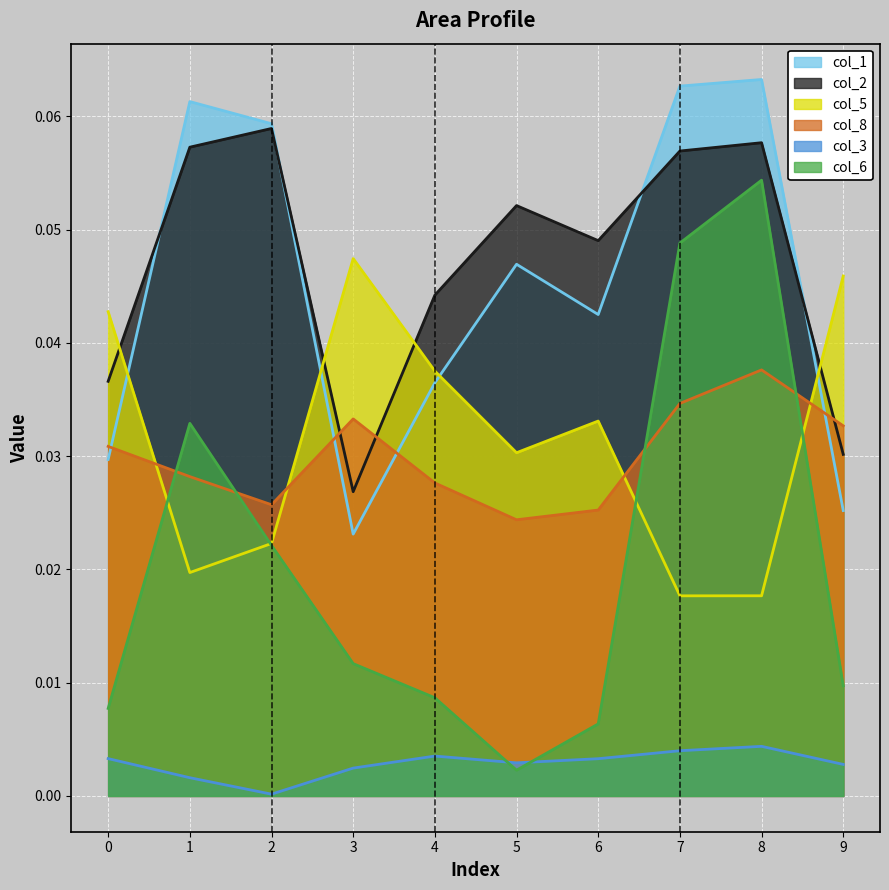

True or false: col_1 has a value of 0.1 at 4.

False